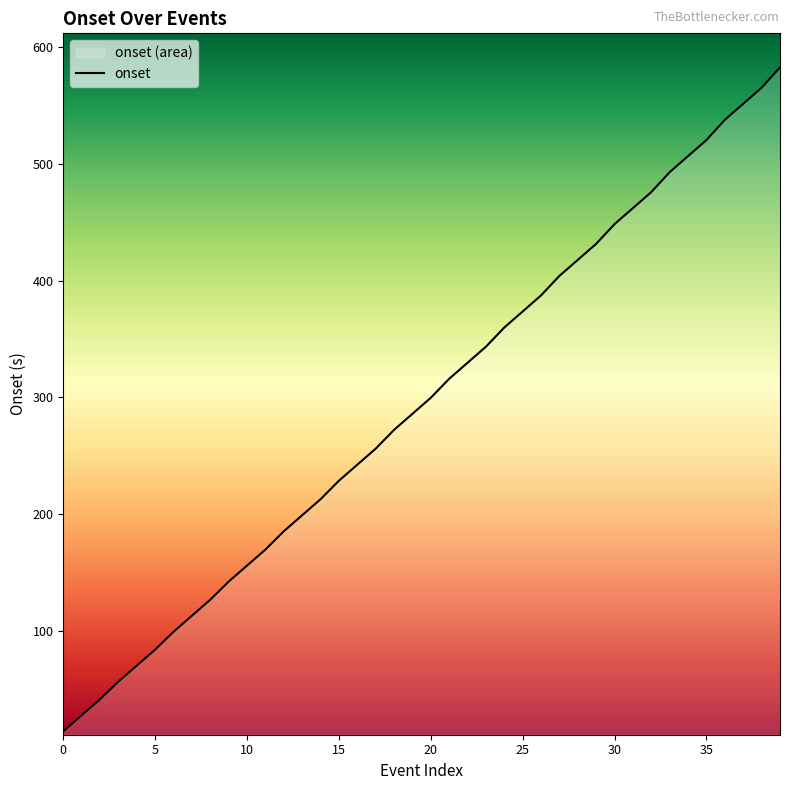

What is the smallest value displayed?

14.2